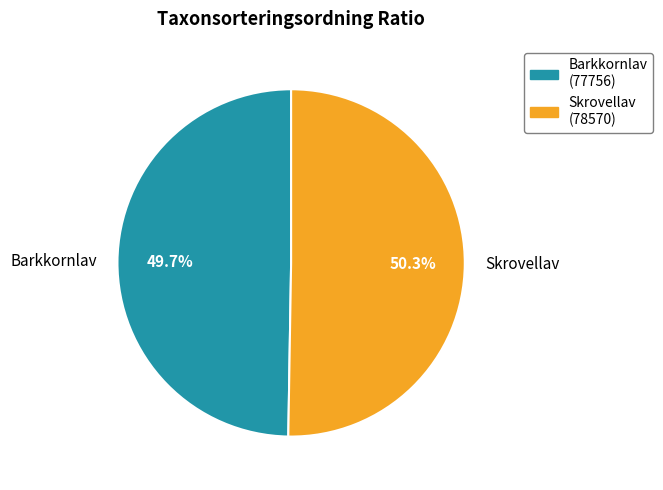

To the nearest percent, what is the average slice percentage?

50%